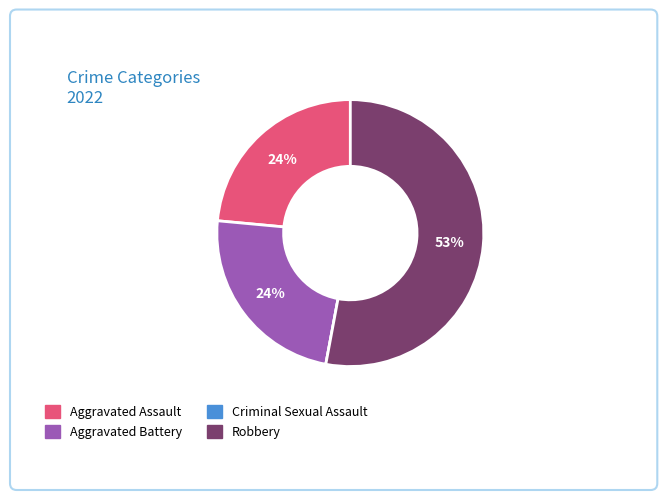

To the nearest percent, what is the average slice percentage?

25%